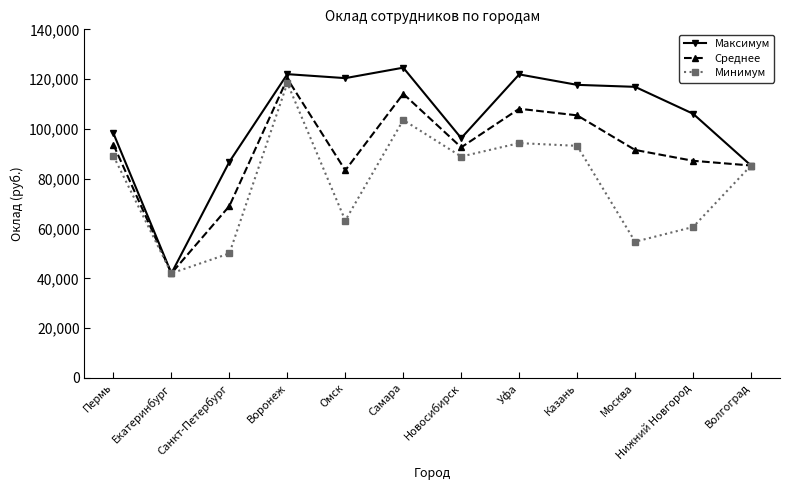

What is the difference between the second highest and minimum values in the Среднее series?

72100